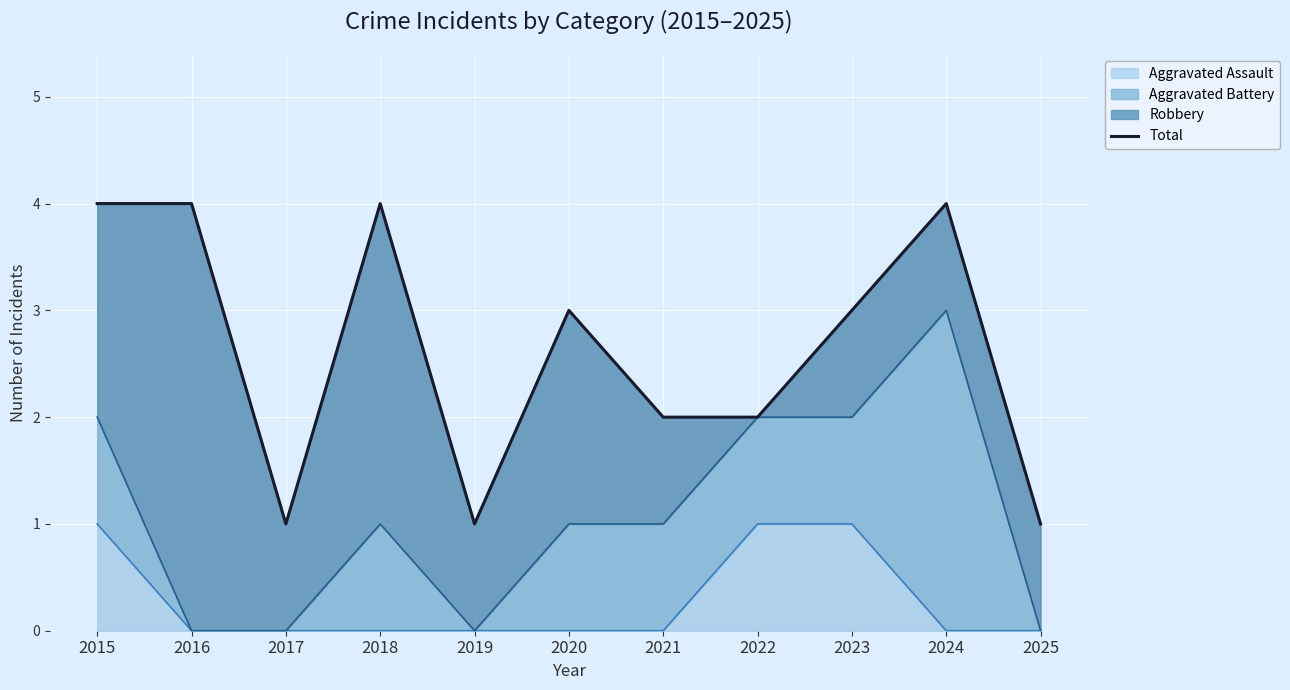

Where is the data nearest to the value 2?

2021